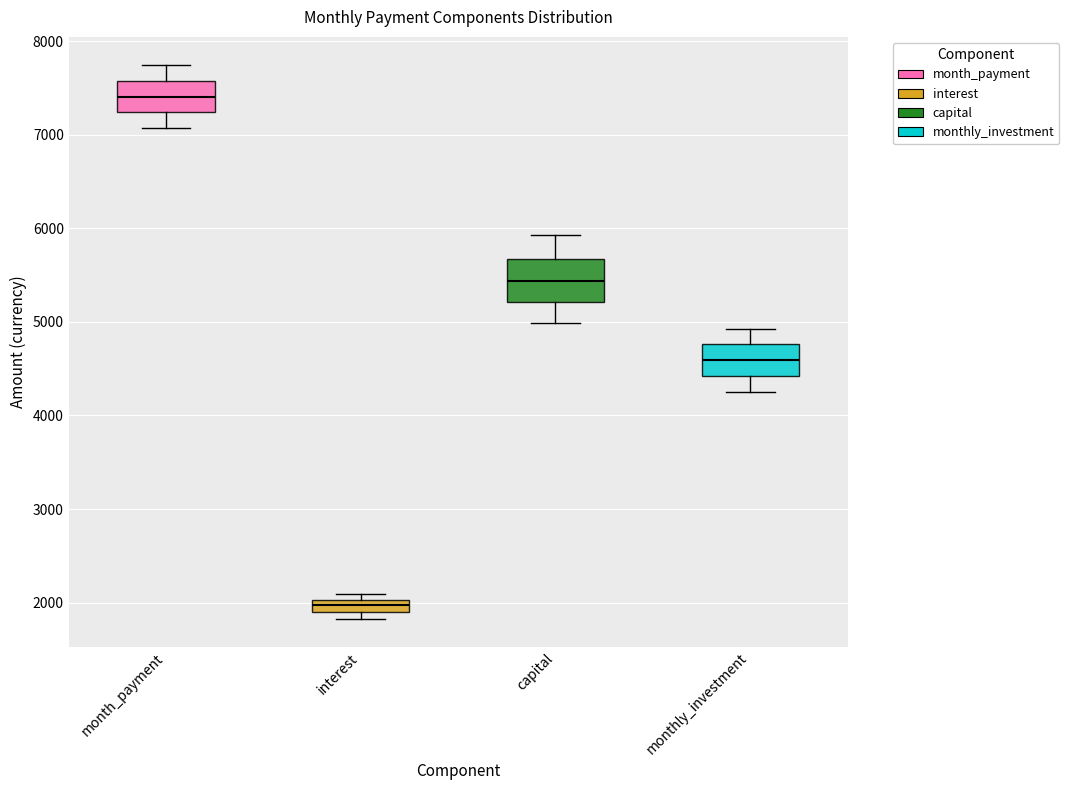

Where does the lower whisker of the box for monthly_investment end on the y-axis? The values are not printed on the chart, so give them approximately, as read against the axis.

4200